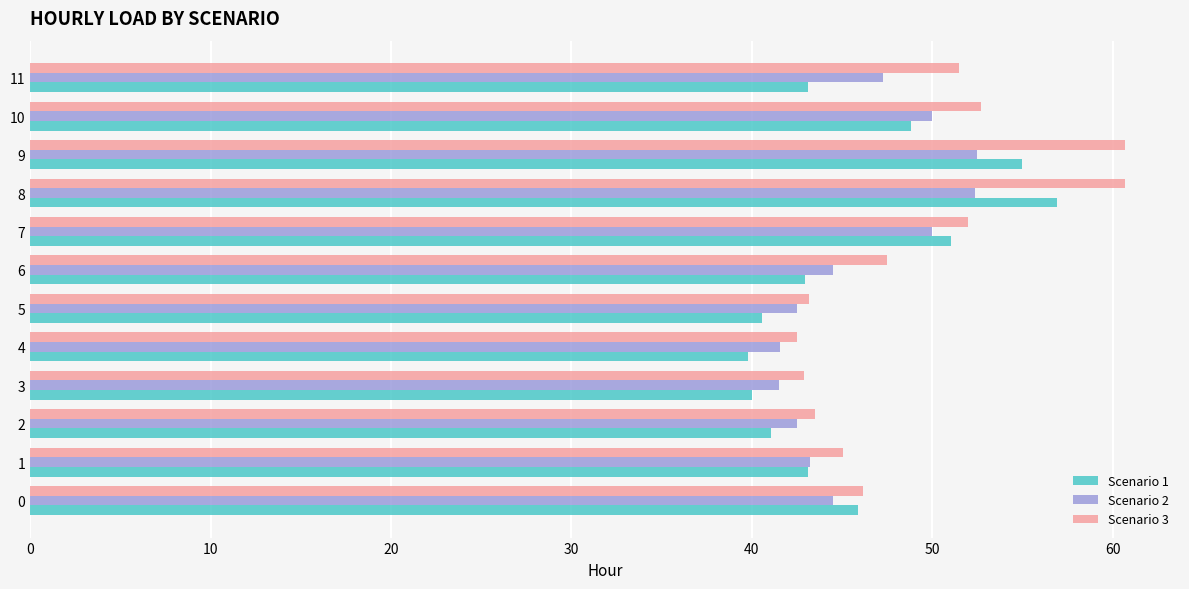

Is it true that Scenario 1 equals 57.0 at 11?

False